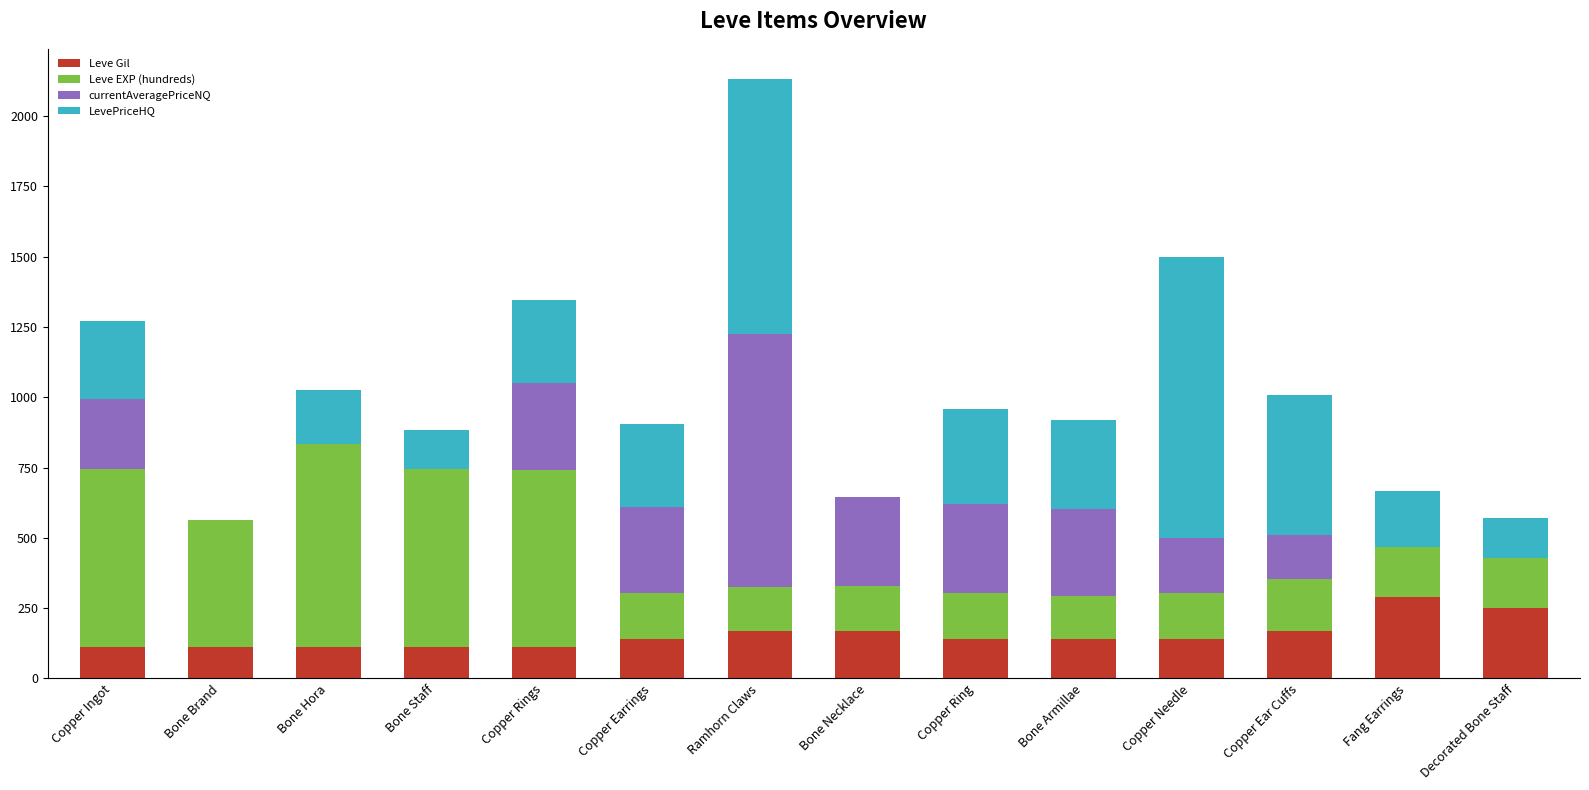

Count the number of data series in this chart.

4